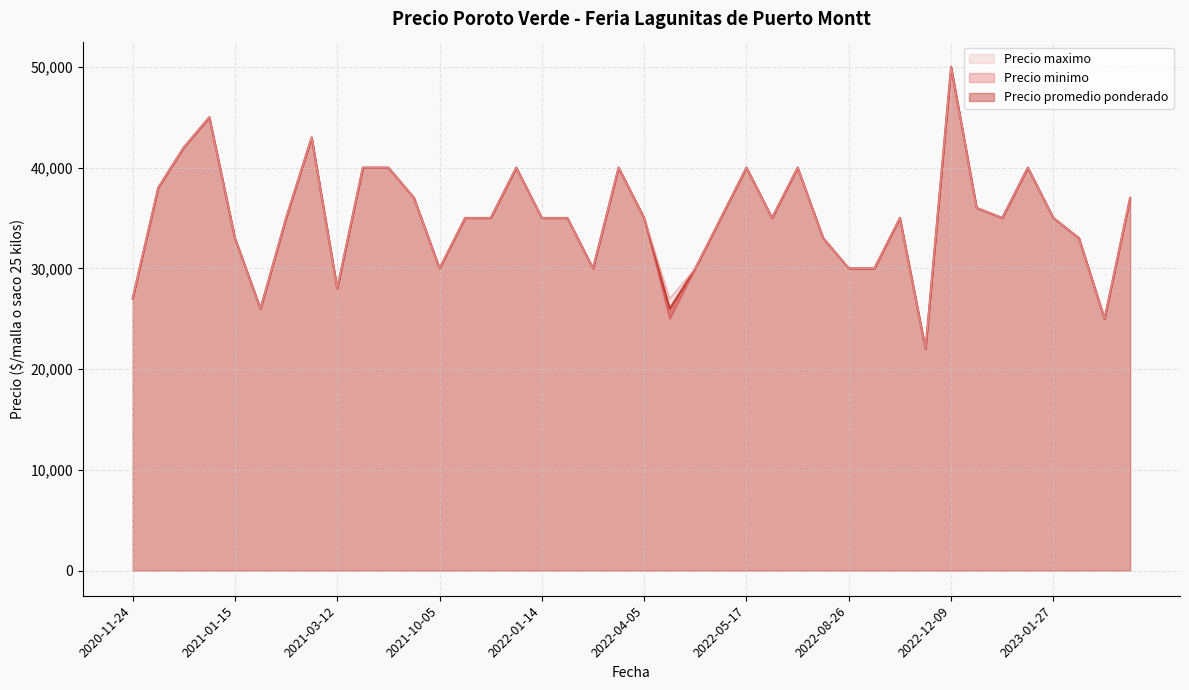

How many interior local peaks does the Precio maximo series have?

9